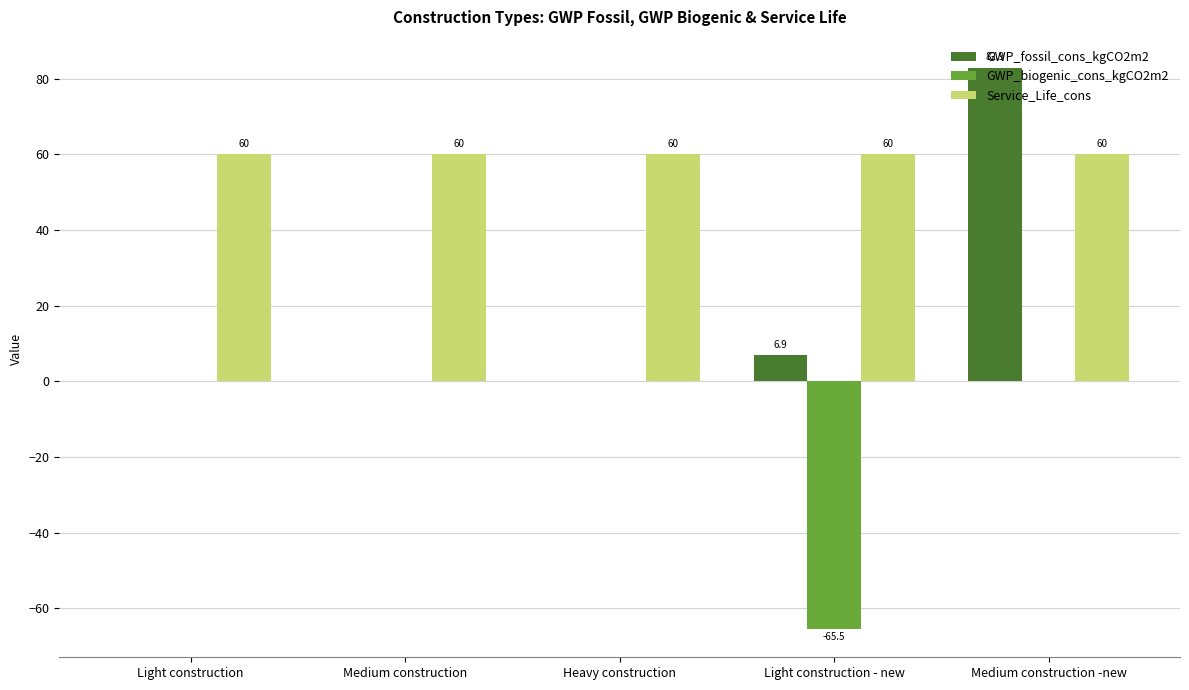

Reading left to right, extract all data points from this chart.

GWP_fossil_cons_kgCO2m2: 0.0	0.0	0.0	6.9	82.9
GWP_biogenic_cons_kgCO2m2: 0.0	0.0	0.0	-65.5	0.0
Service_Life_cons: 60.0	60.0	60.0	60.0	60.0